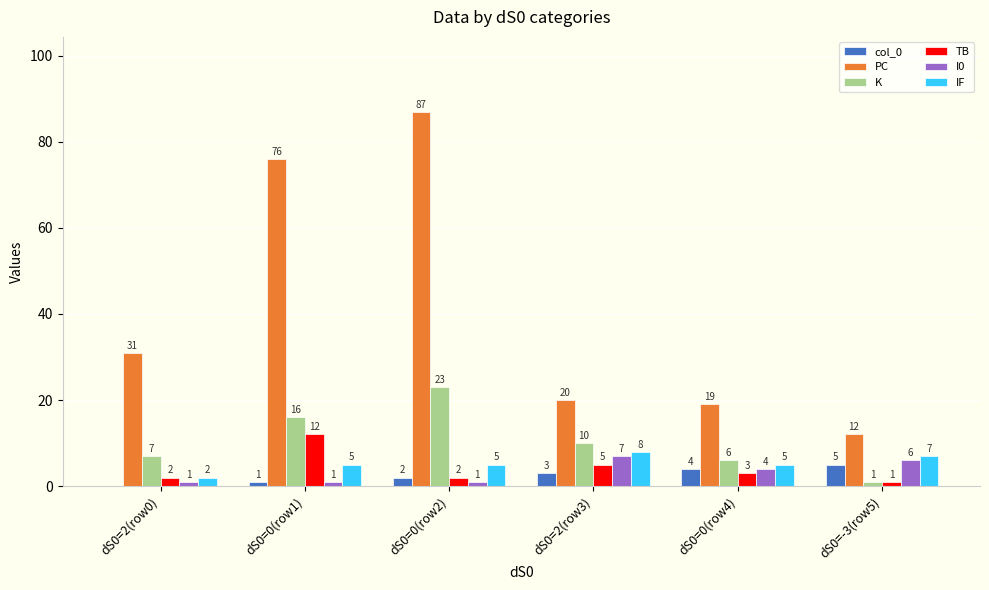

Is it true that K equals 36 at dS0=0(row2)?

False